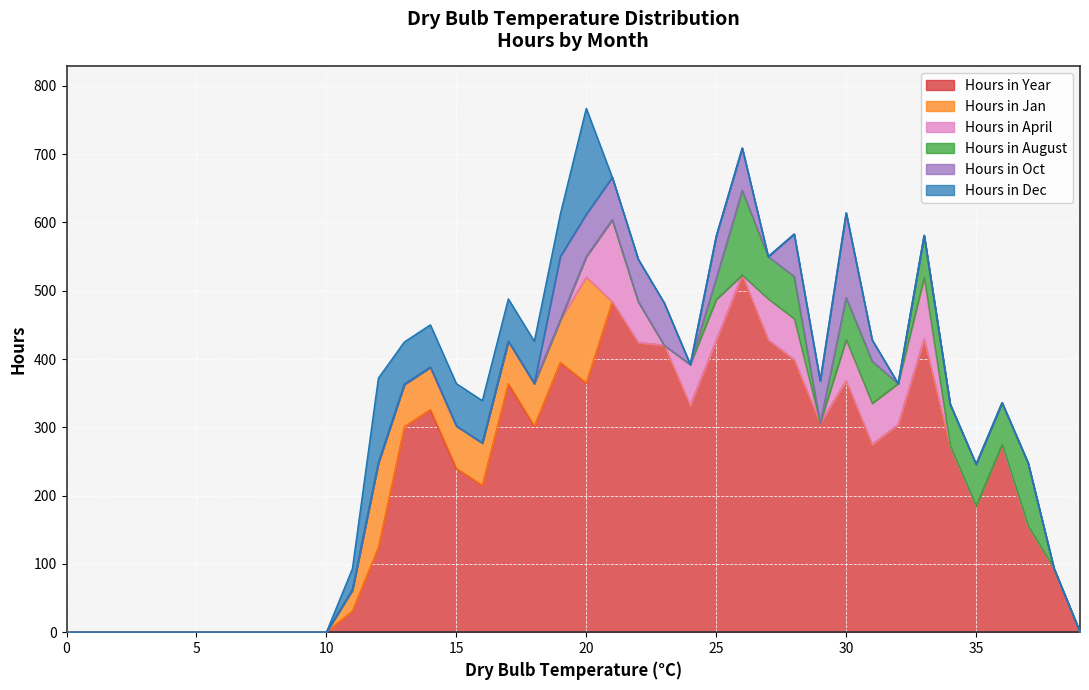

Does the chart display data point markers on the line(s)?

No